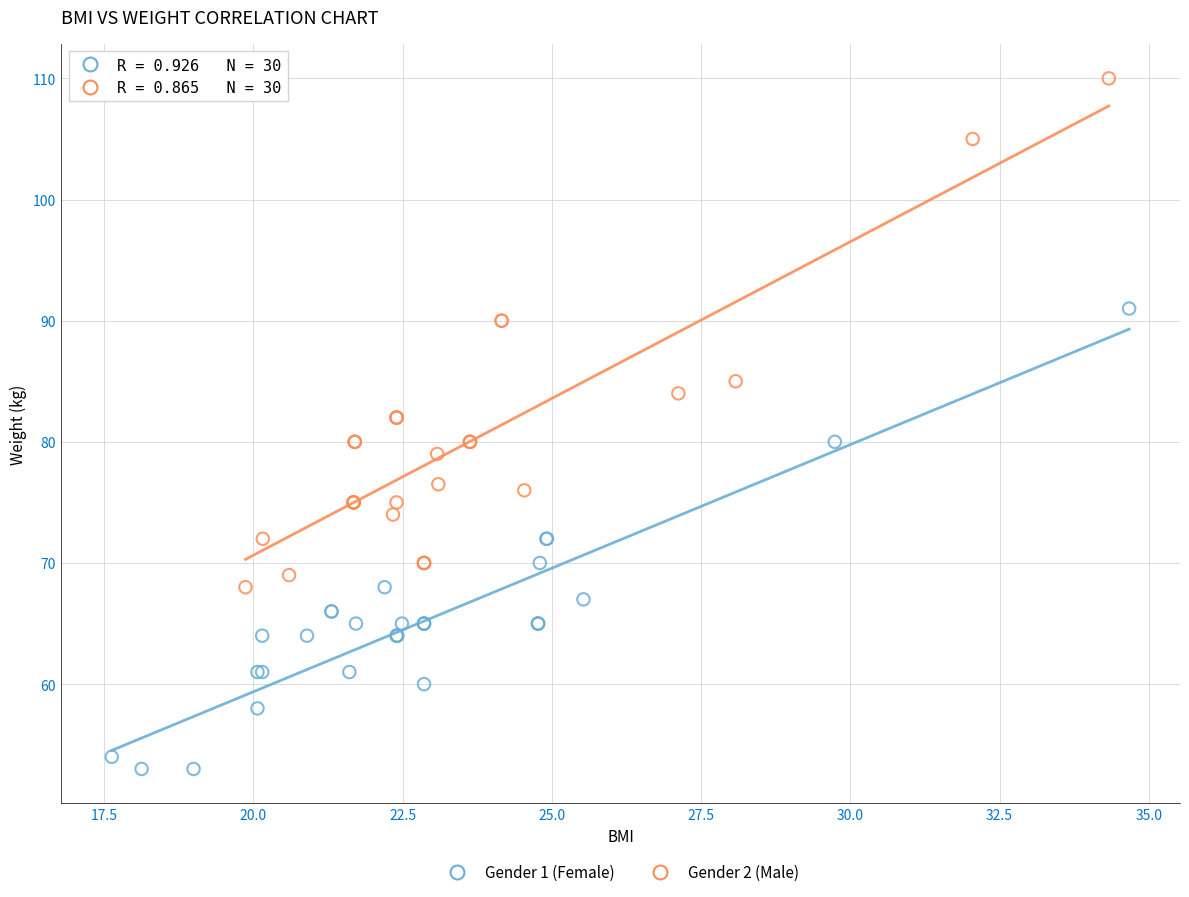

Which series reaches the minimum Y coordinate?

Gender 1 (Female)